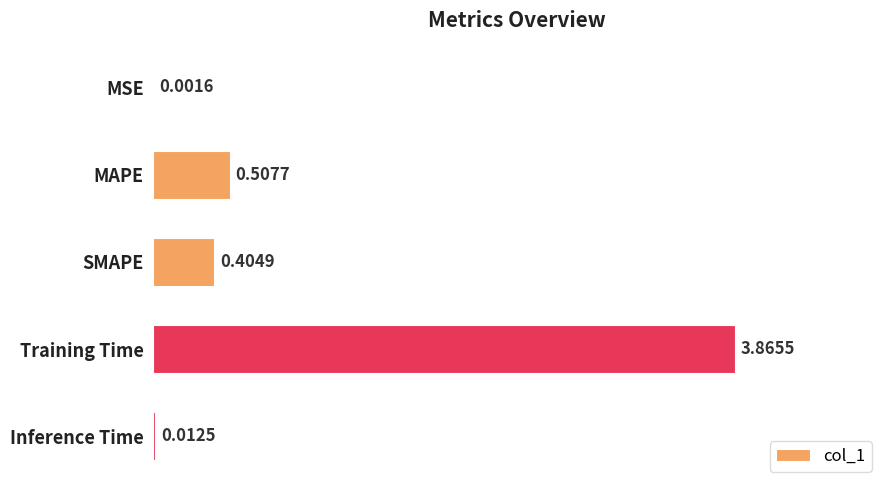

Where is the data nearest to the value 1?

MAPE